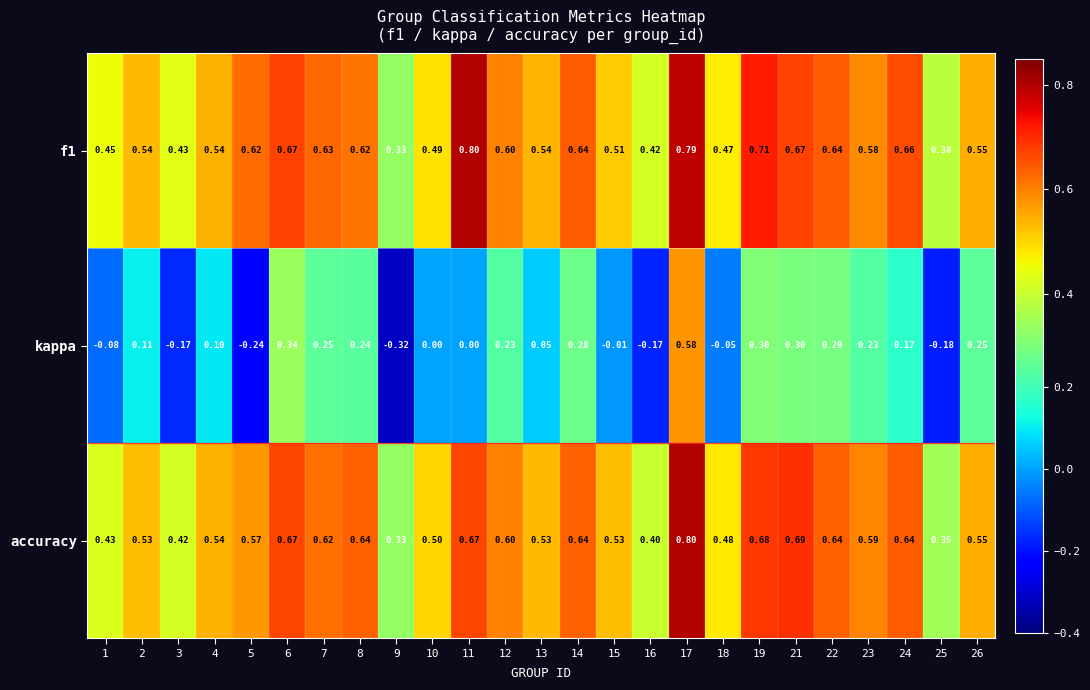

Is the value of kappa at 5 greater than the value of accuracy at 5?

No